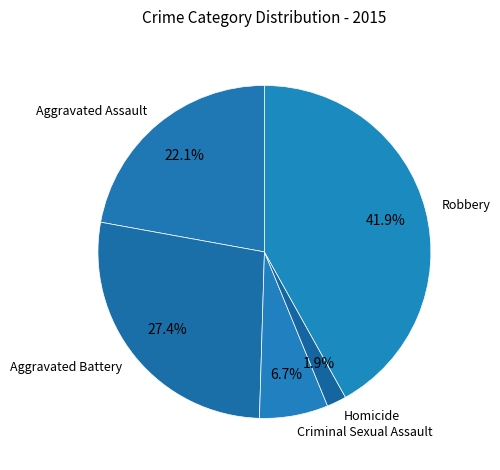

Is there any slice that represents more than half of the pie?

No